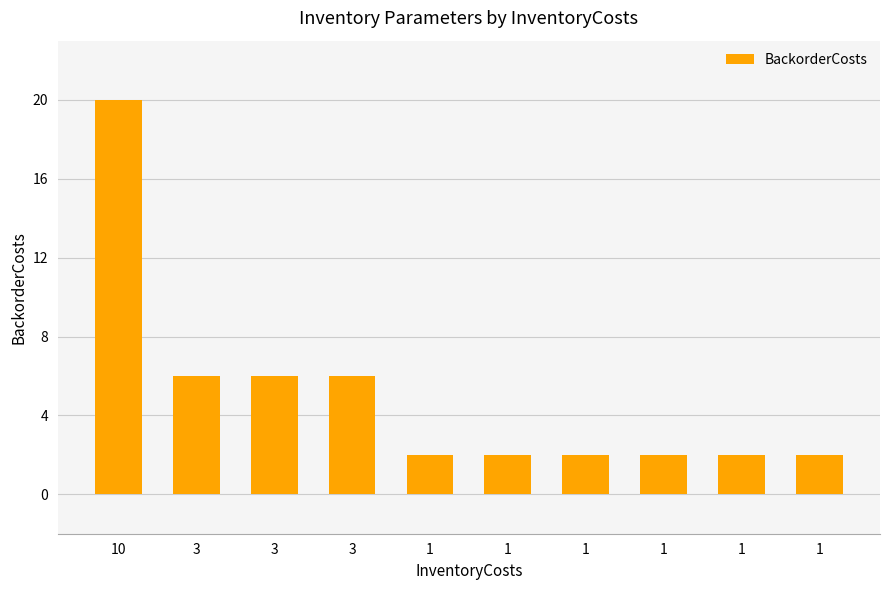

The value at 3 is 6. True or false?

True